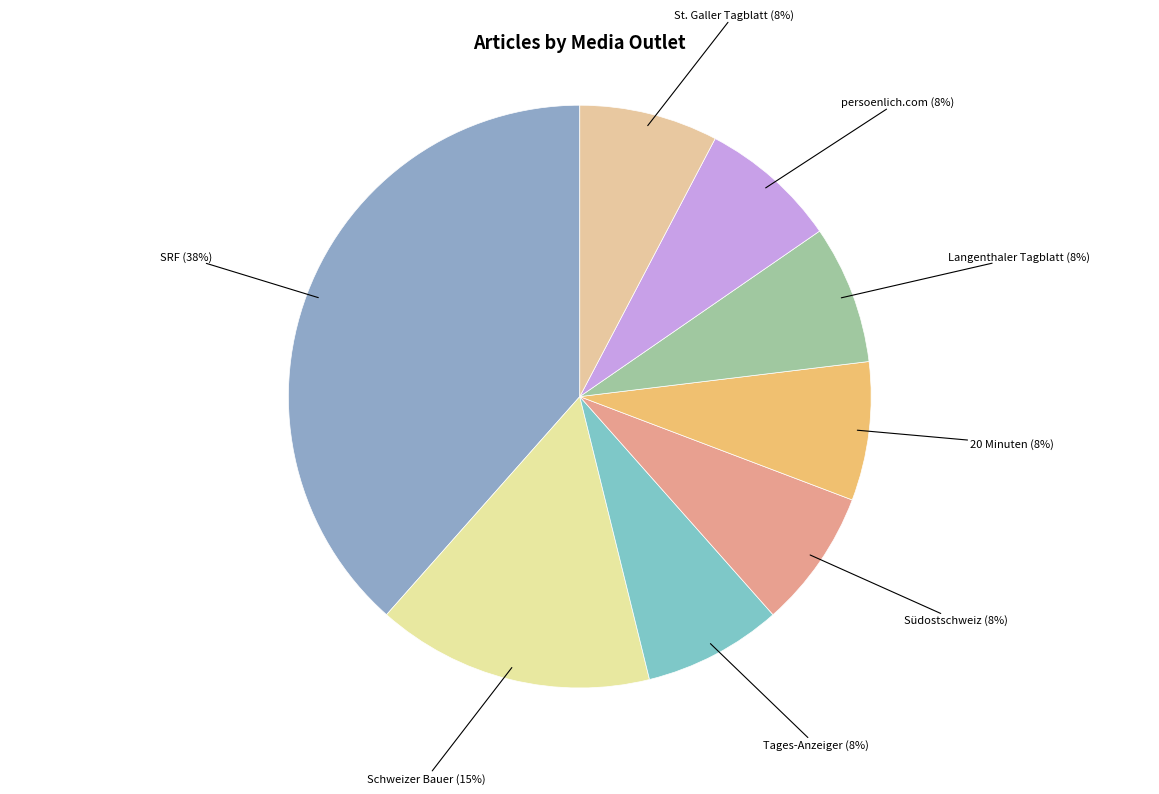

How many slices are in this pie chart?

8